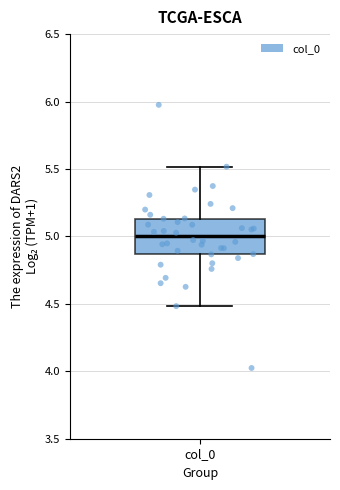

Transcribe this box plot: give where the median line is, the range the box spans, and where the two whiskers end, as read against the y-axis. The values are not printed on the chart, so give them approximately, as read against the axis.

median 5.00, box 4.85 to 5.15, whiskers 4.50 to 5.50